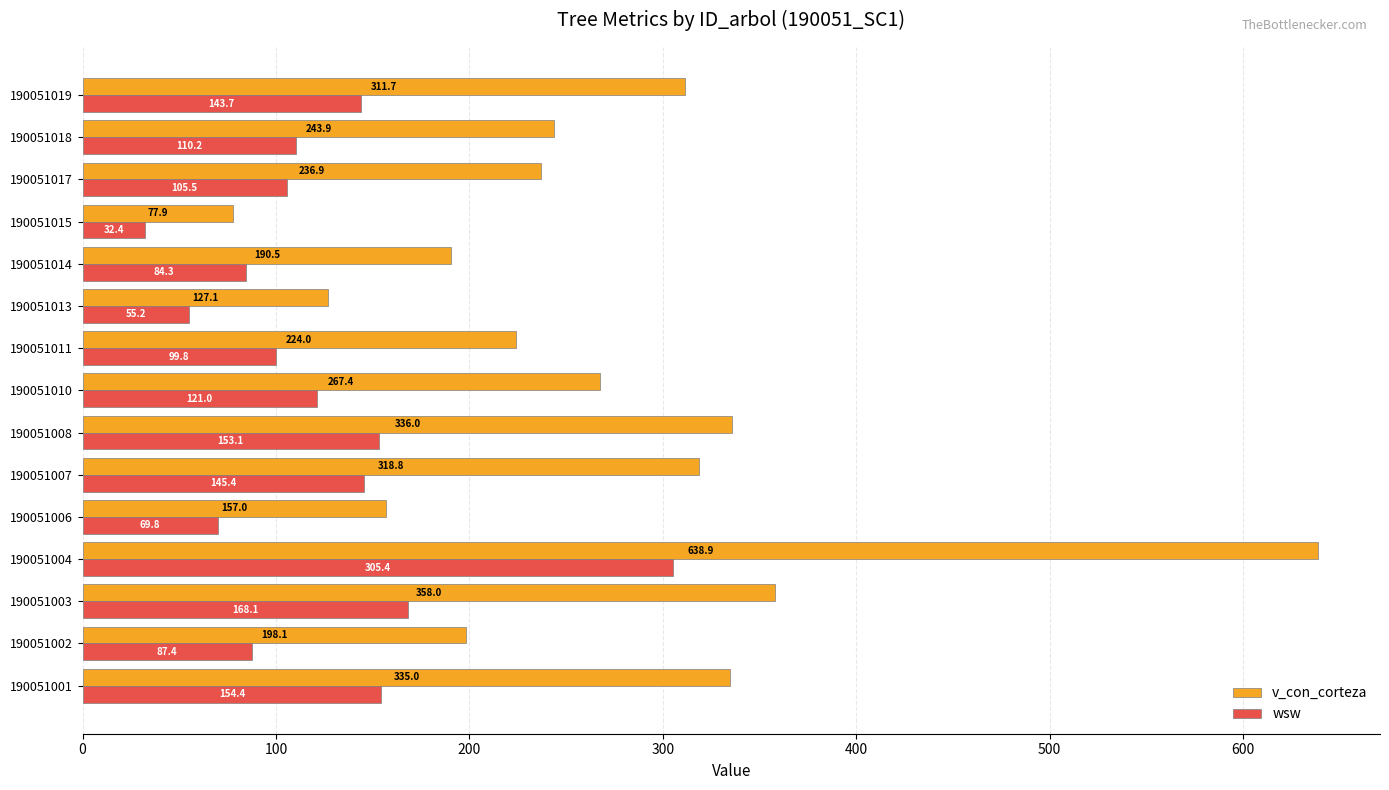

Which category has the highest value in the wsw series?

190051004